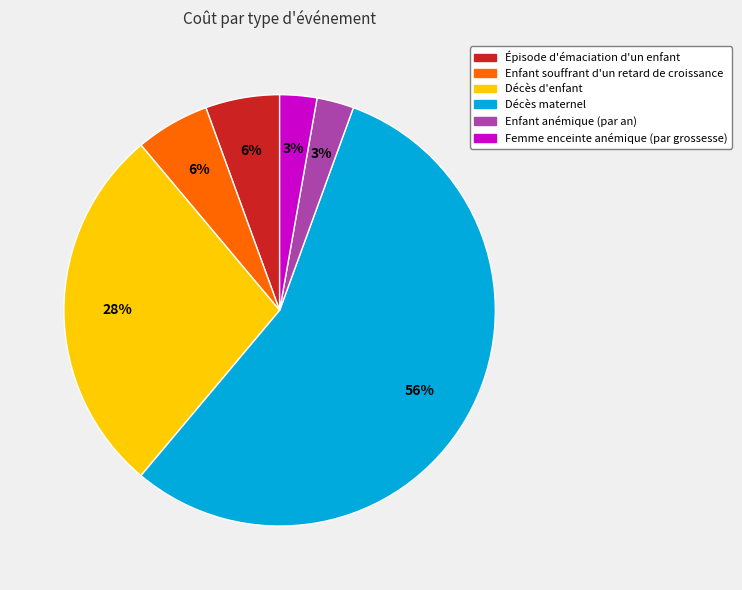

Combined, do Décès d'enfant and Enfant souffrant d'un retard de croissance account for over 50%?

No